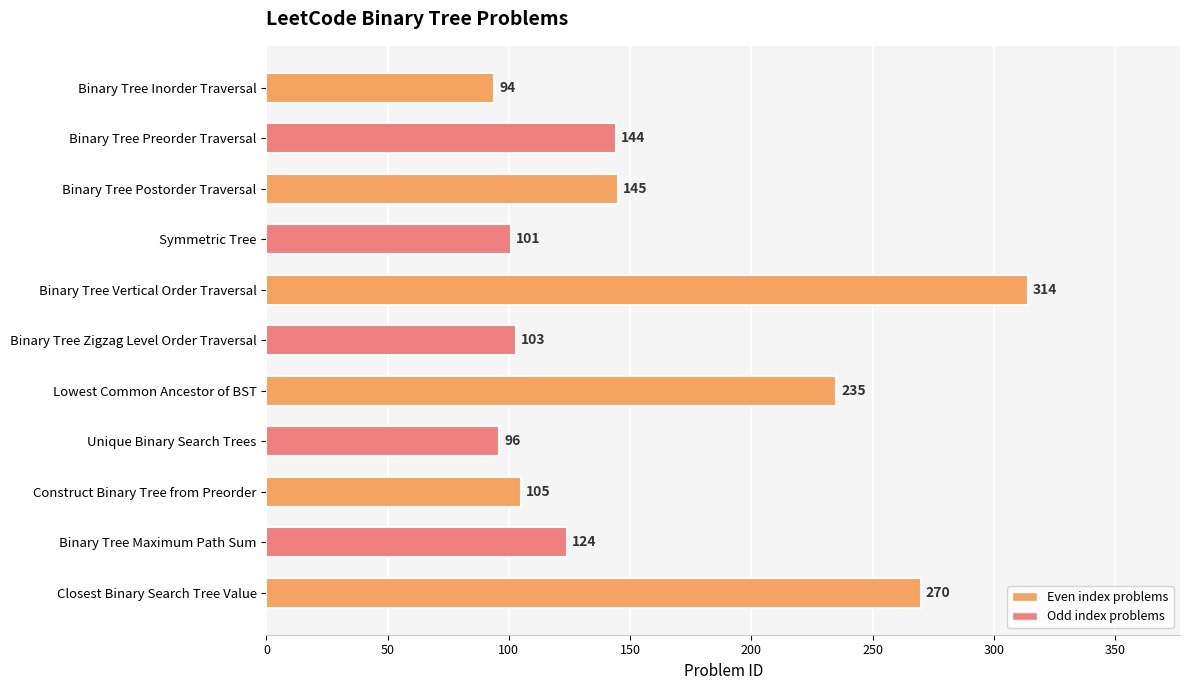

Are the bars horizontal?

Yes